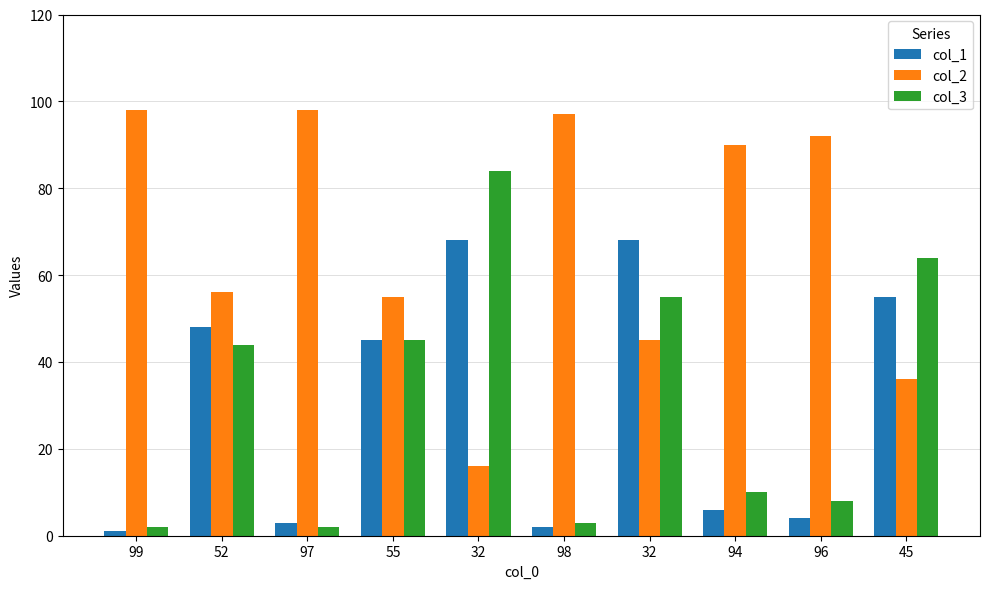

Reading left to right, what are all the values shown in this chart?

col_1: 99=1	52=48	97=3	55=45	32=68	98=2	32=68	94=6	96=4	45=55
col_2: 99=98	52=56	97=98	55=55	32=16	98=97	32=45	94=90	96=92	45=36
col_3: 99=2	52=44	97=2	55=45	32=84	98=3	32=55	94=10	96=8	45=64